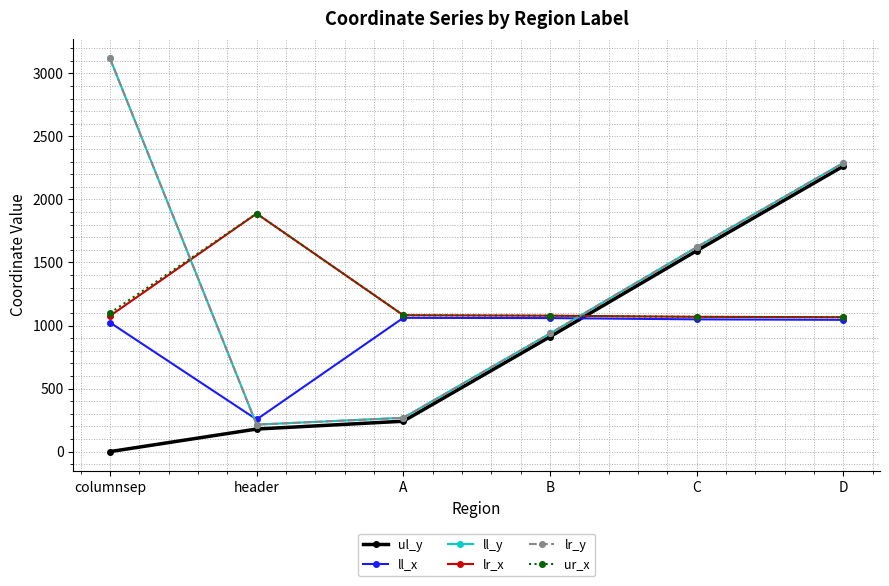

Is this an area chart (filled region under the line)?

No